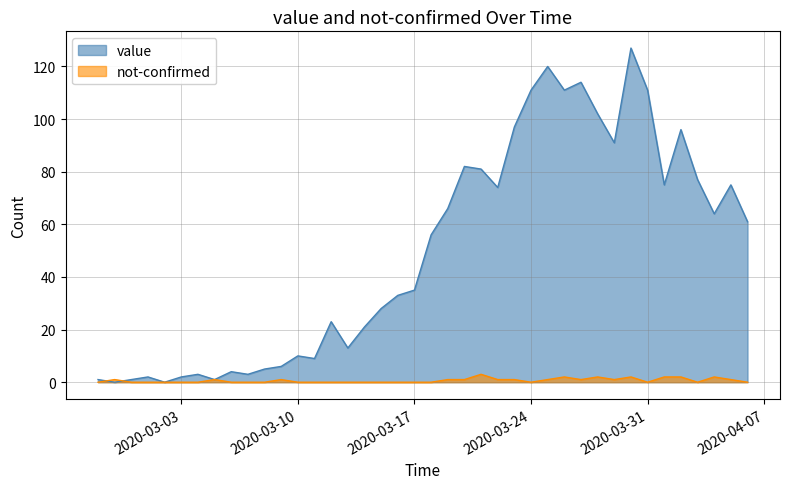

True or false: value and not-confirmed intersect in this chart.

True